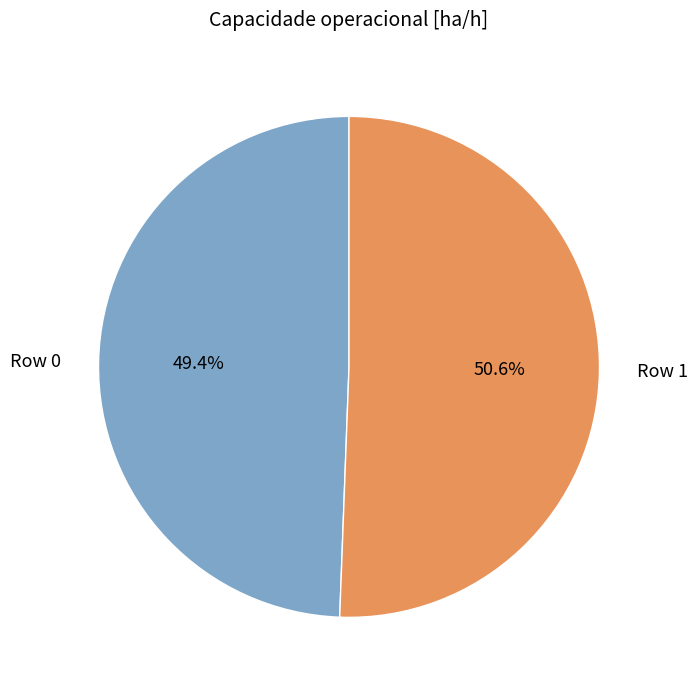

Is there a majority slice in this chart?

Yes